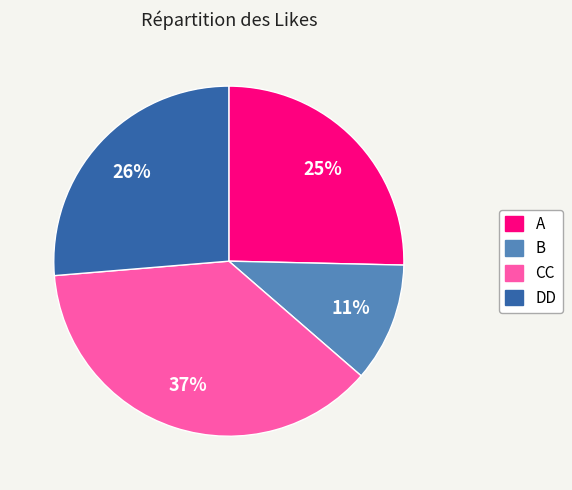

Which has a higher value, CC or DD?

CC